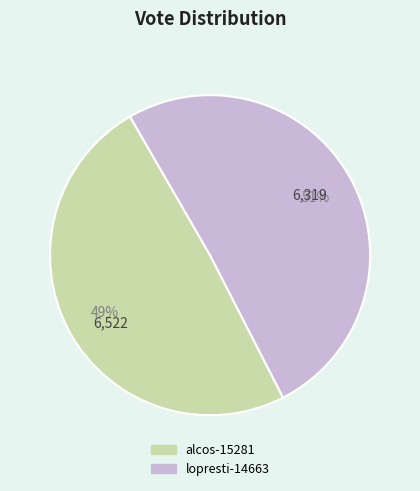

The alcos-15281 slice represents 60% of the pie. True or false?

False